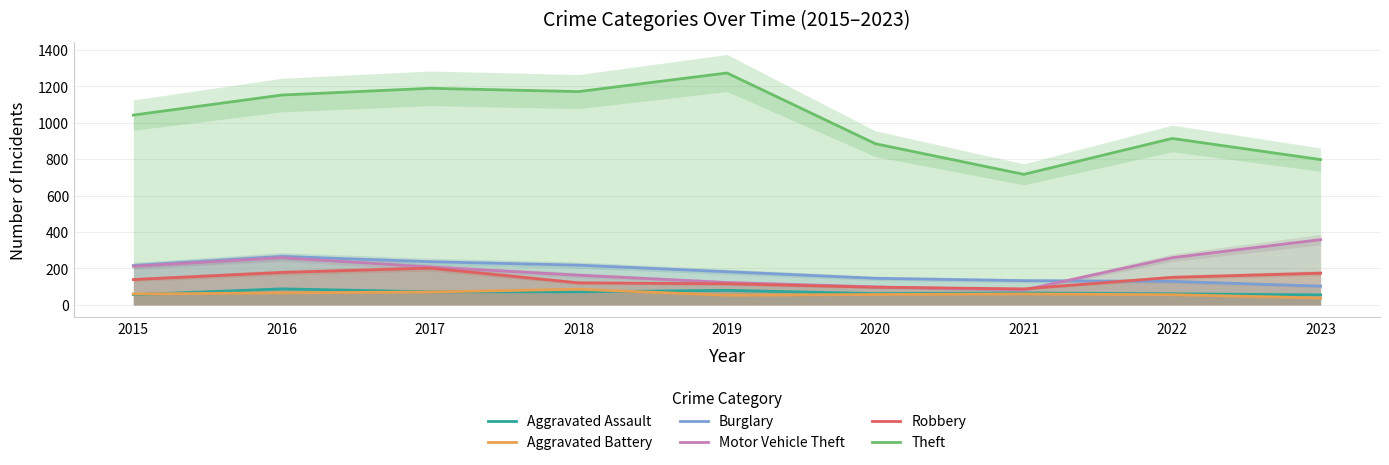

What is the sum of all Robbery values?

1266